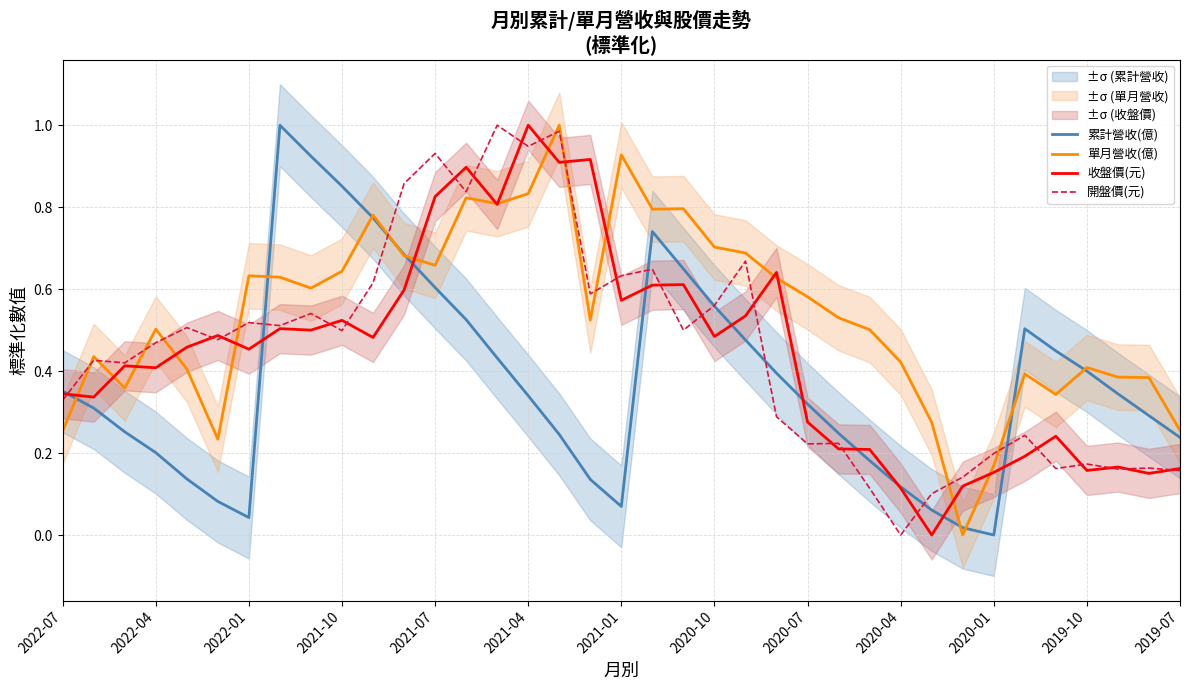

True or false: 累計營收(億) has a value of 1.2 at 2020-01.

False